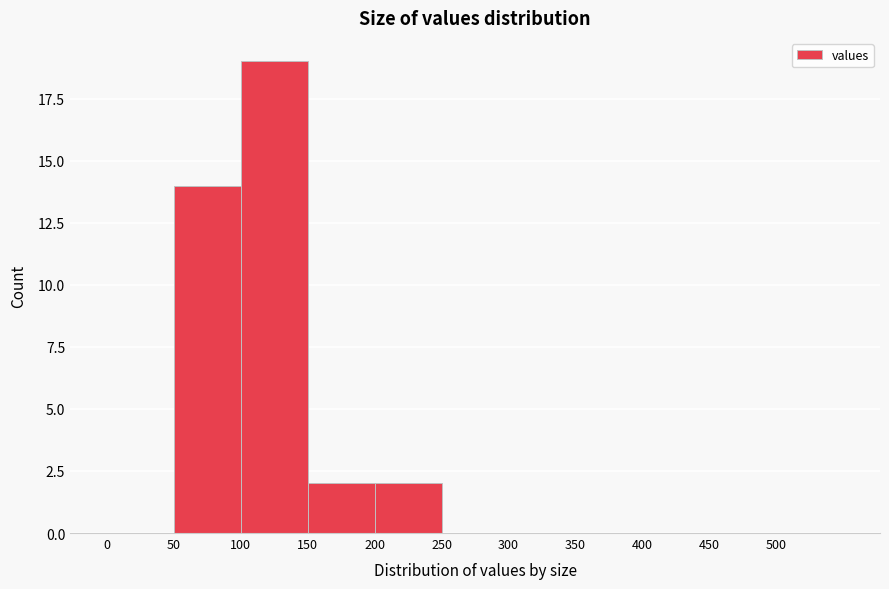

What is the height of the bar covering 50 to 100 on the x-axis? The values are not printed on the chart, so give them approximately, as read against the axis.

14